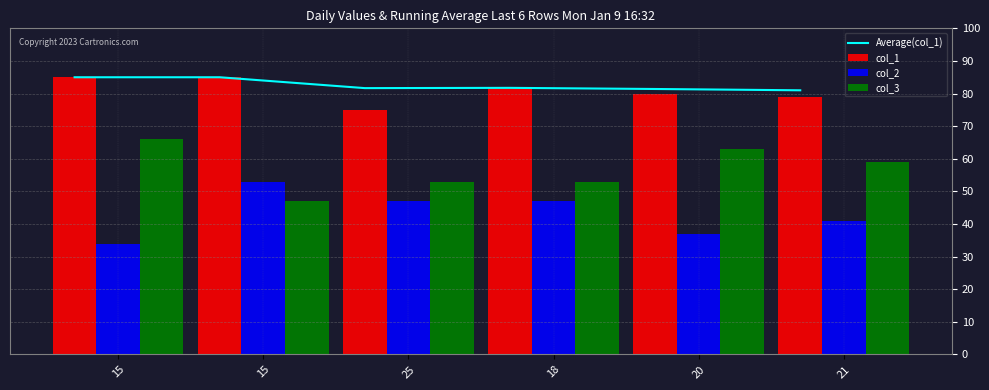

How many data points in col_3 are above 59?

2